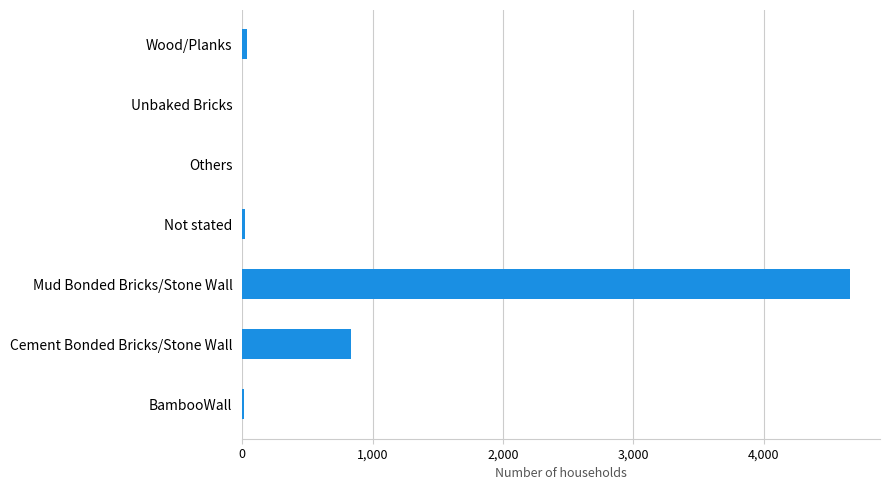

What is the average value?

794